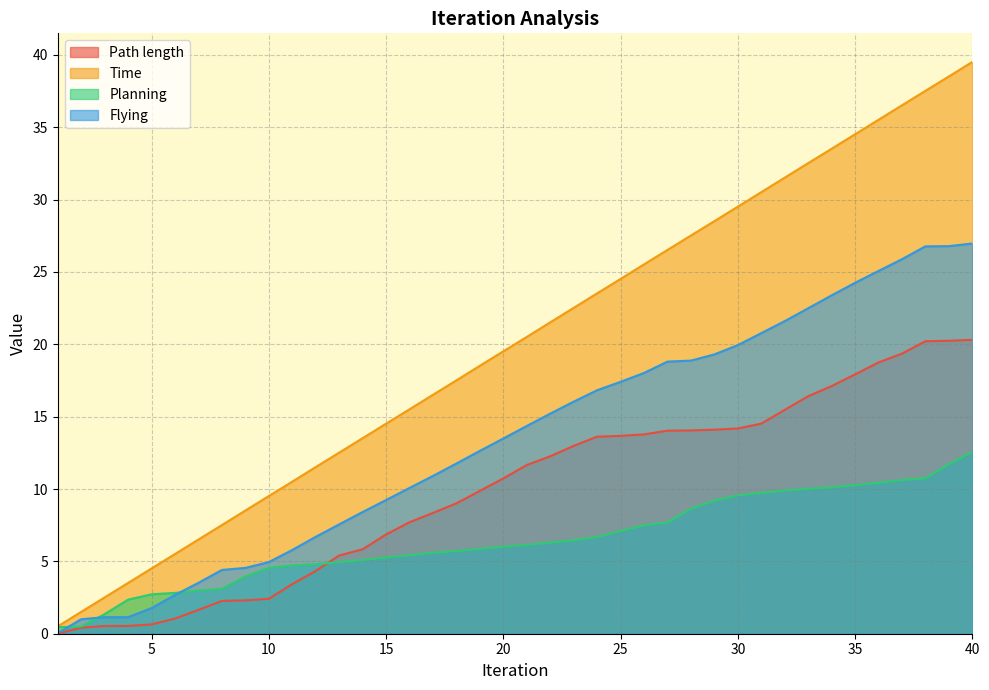

Reading left to right, transcribe all the data shown in this chart.

Path length: 0.0	0.4	0.5	0.5	0.6	1.0	1.6	2.3	2.3	2.4	3.4	4.3	5.4	5.8	6.9	7.7	8.3	9.0	9.9	10.7	11.7	12.3	13.0	13.6	13.7	13.8	14.0	14.0	14.1	14.2	14.5	15.5	16.4	17.1	17.9	18.7	19.4	20.2	20.2	20.3
Time: 0.5	1.5	2.5	3.5	4.5	5.5	6.5	7.5	8.5	9.5	10.5	11.5	12.5	13.5	14.5	15.5	16.5	17.5	18.5	19.5	20.5	21.5	22.5	23.5	24.5	25.5	26.5	27.5	28.5	29.5	30.5	31.5	32.5	33.5	34.5	35.5	36.5	37.5	38.5	39.5
Planning: 0.5	0.5	1.4	2.4	2.7	2.8	3.0	3.1	3.9	4.6	4.7	4.8	5.0	5.1	5.3	5.4	5.6	5.7	5.9	6.0	6.1	6.3	6.5	6.7	7.1	7.5	7.7	8.6	9.2	9.6	9.7	9.9	10.0	10.1	10.3	10.4	10.6	10.7	11.7	12.5
Flying: 0.0	1.0	1.1	1.1	1.8	2.7	3.5	4.4	4.5	5.0	5.8	6.7	7.6	8.4	9.2	10.1	10.9	11.8	12.6	13.5	14.4	15.2	16.0	16.8	17.4	18.0	18.8	18.9	19.3	19.9	20.8	21.6	22.5	23.4	24.2	25.1	25.9	26.8	26.8	27.0